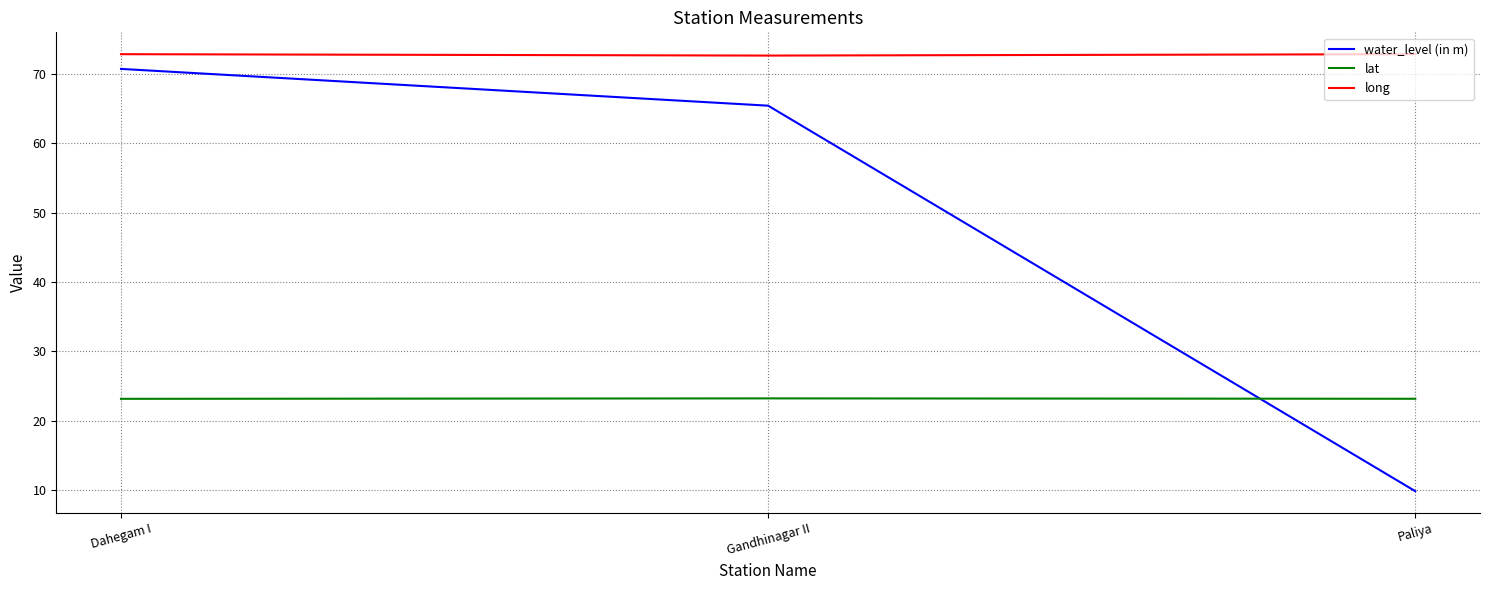

What is the difference between the maximum and minimum values in the long series?

0.2